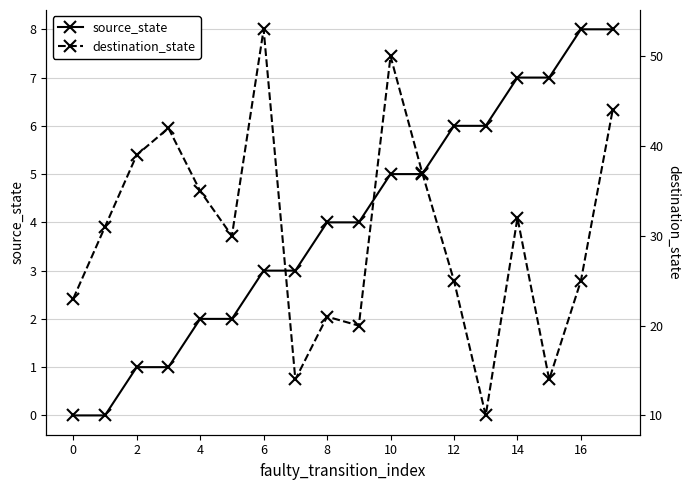

How many distinct data groups are displayed?

2